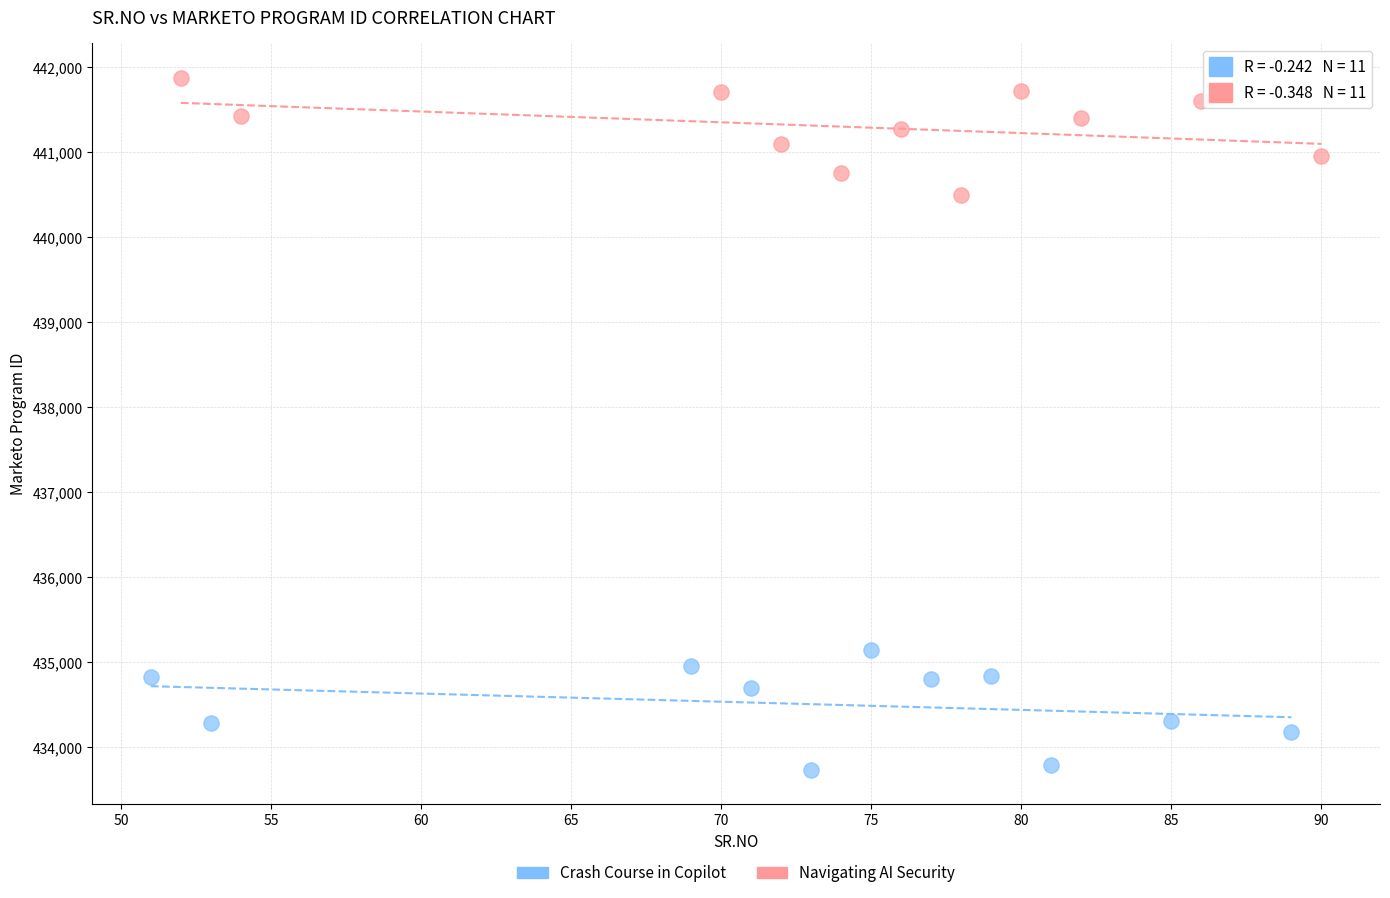

Which series contains the highest Y value?

Navigating AI Security